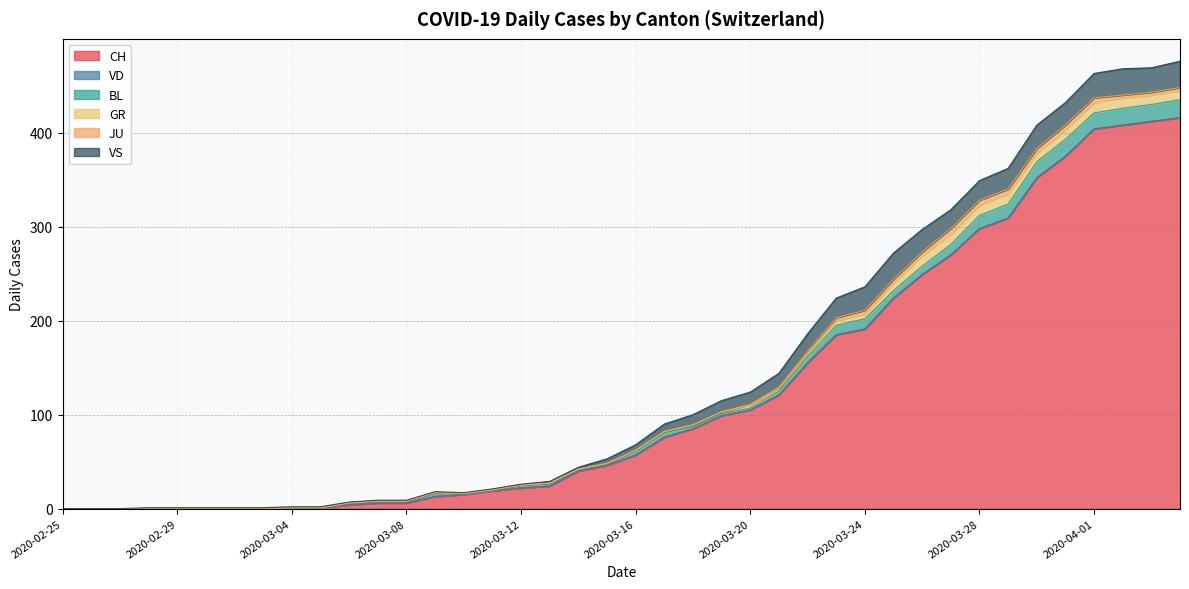

What is the difference between the maximum and minimum values in the GR series?

11